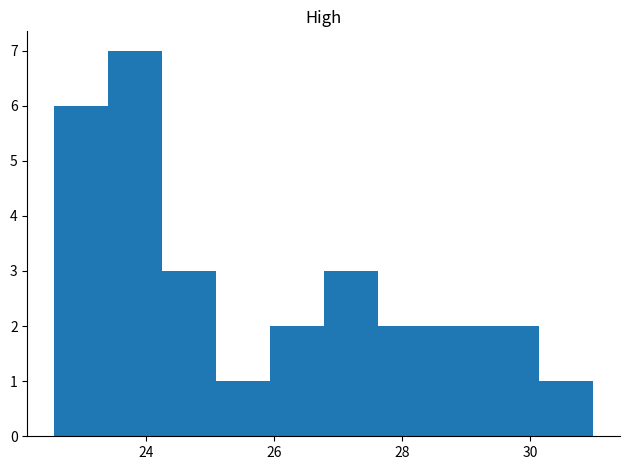

Over which range of the x-axis is the bar tallest?

23.4 to 24.2